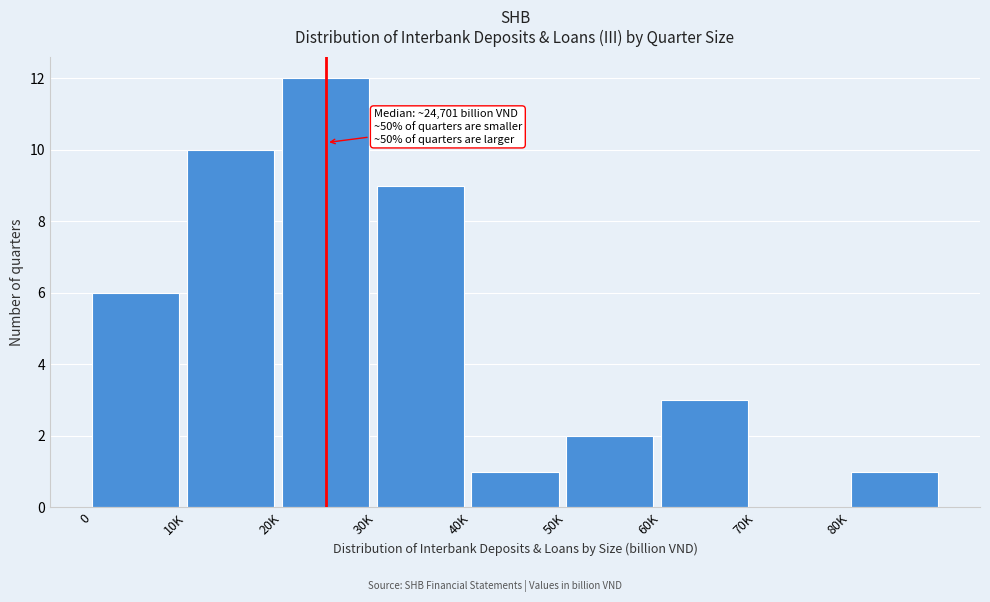

Reading left to right, transcribe all the data shown in this chart.

0=6	10K=10	20K=12	30K=9	40K=1	50K=2	60K=3	70K=0	80K=1